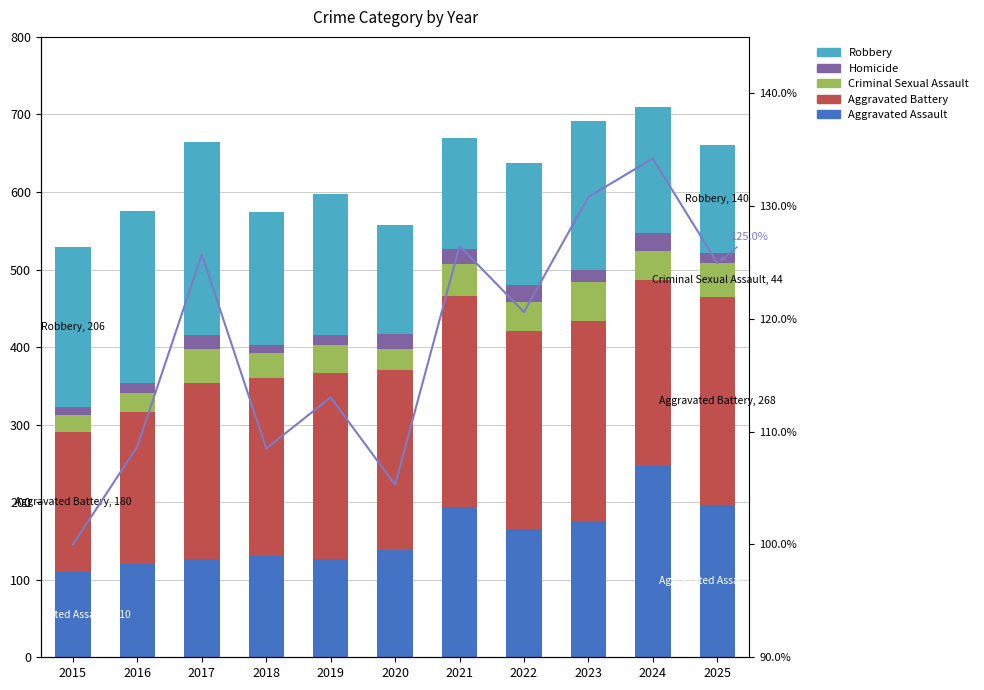

What is the sum of all Total % values?

1298.3